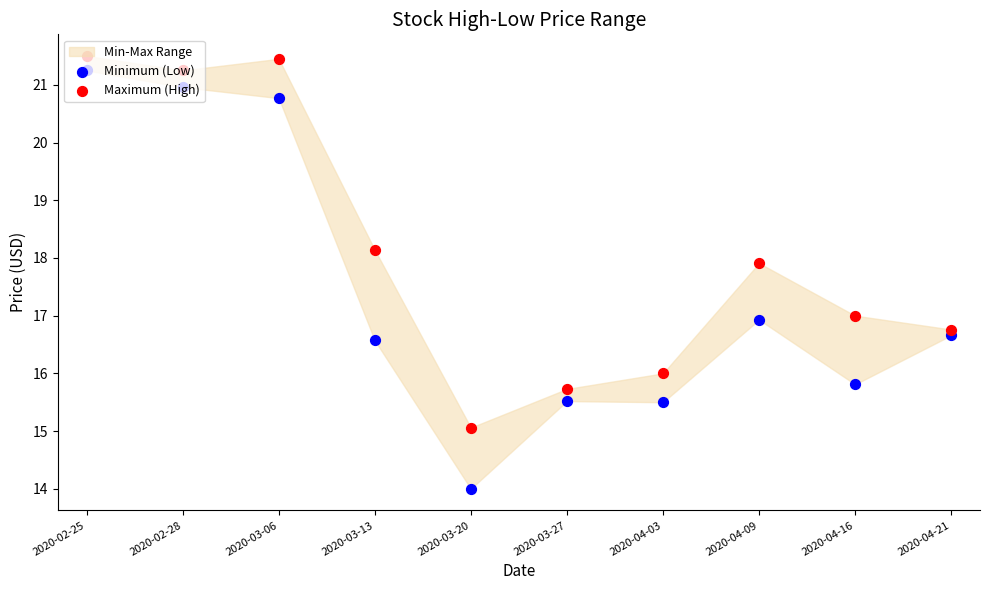

What is the total value across all series at 2020-03-27?

31.2